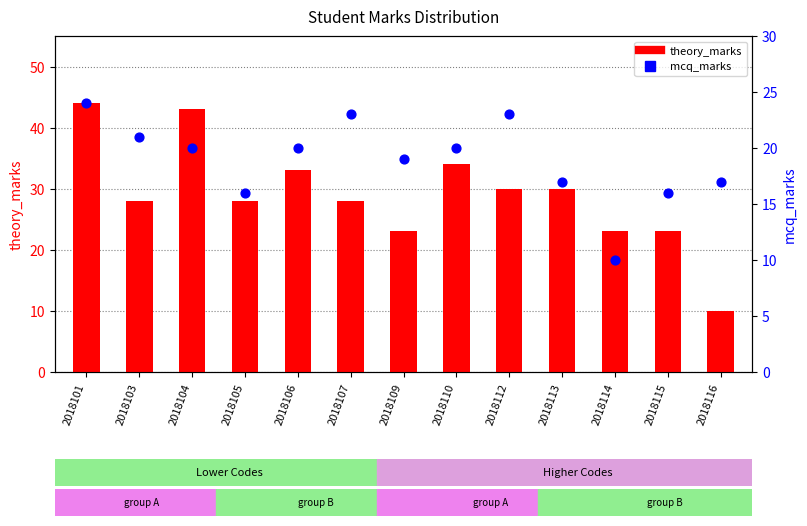

Is the value of mcq_marks at 2018115 greater than the value of theory_marks at 2018104?

No